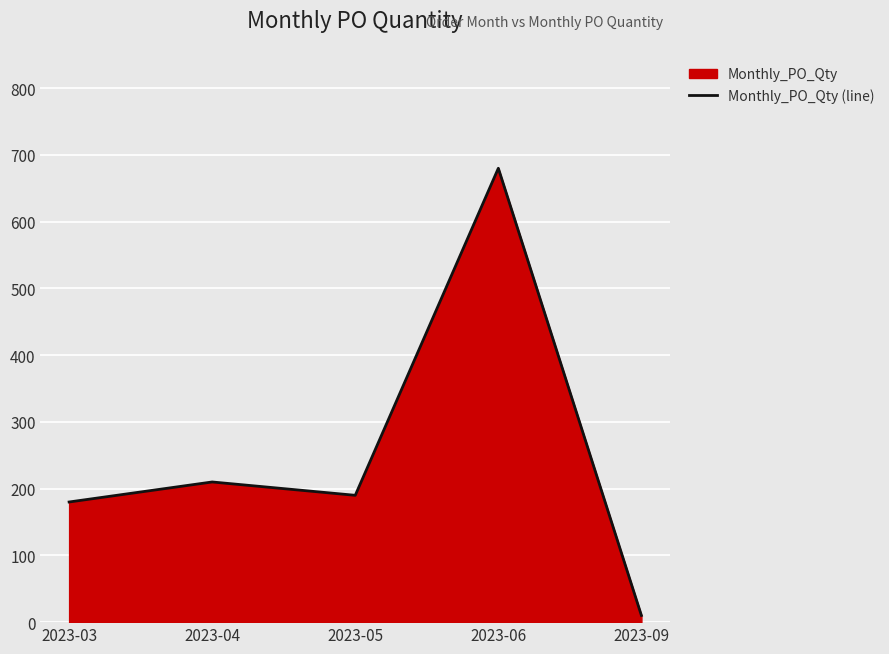

True or false: there are more than 0 points higher than both neighbors.

True